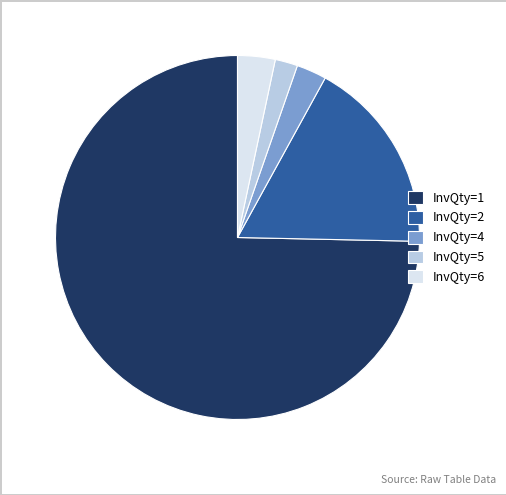

Is InvQty=1 the majority of the pie?

Yes